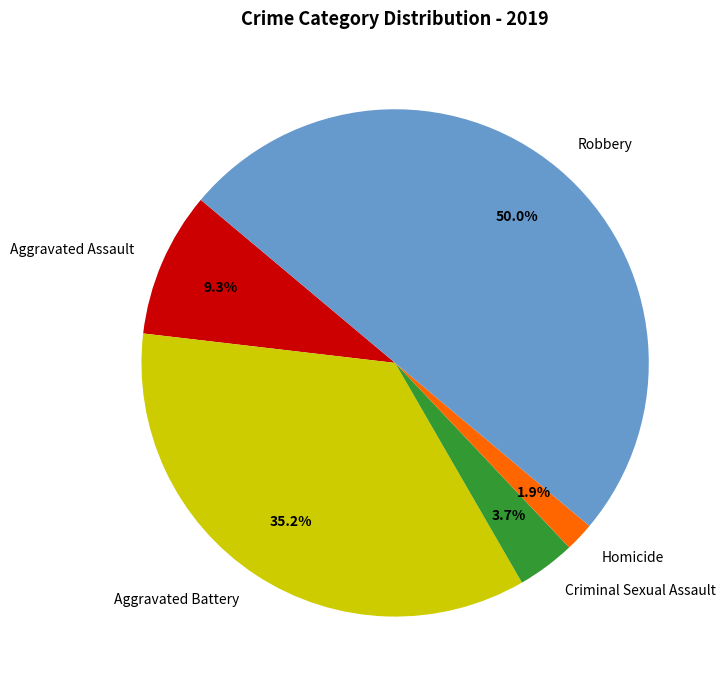

Count the number of slices in the pie.

5